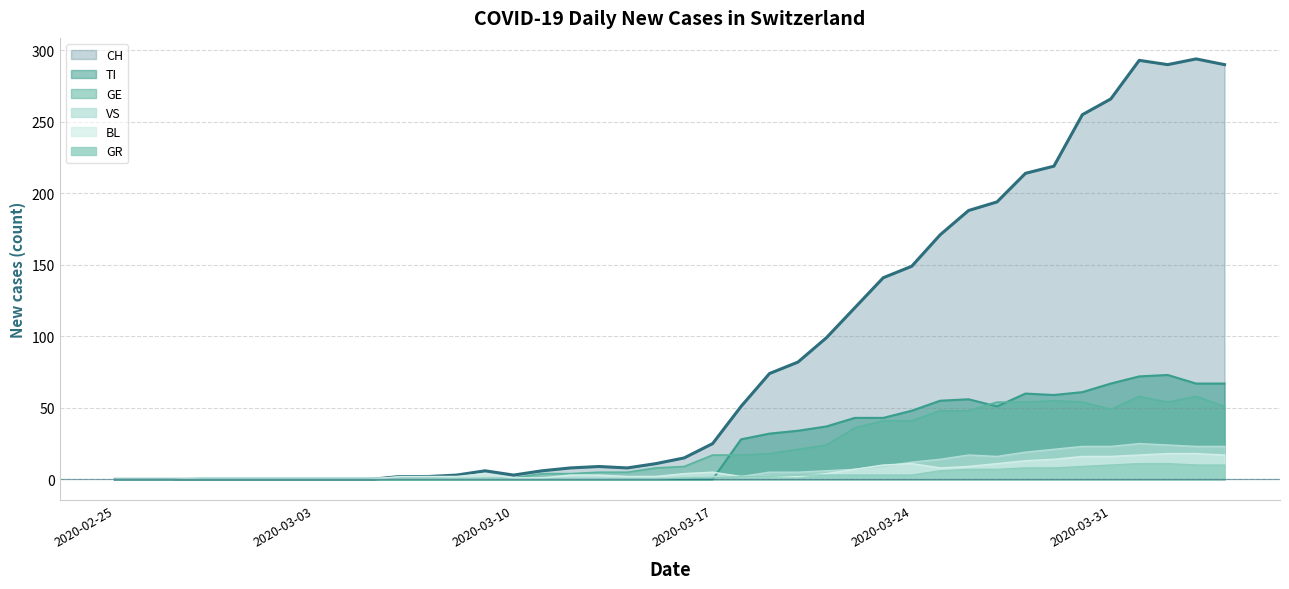

True or false: CH and TI cross at least once.

False